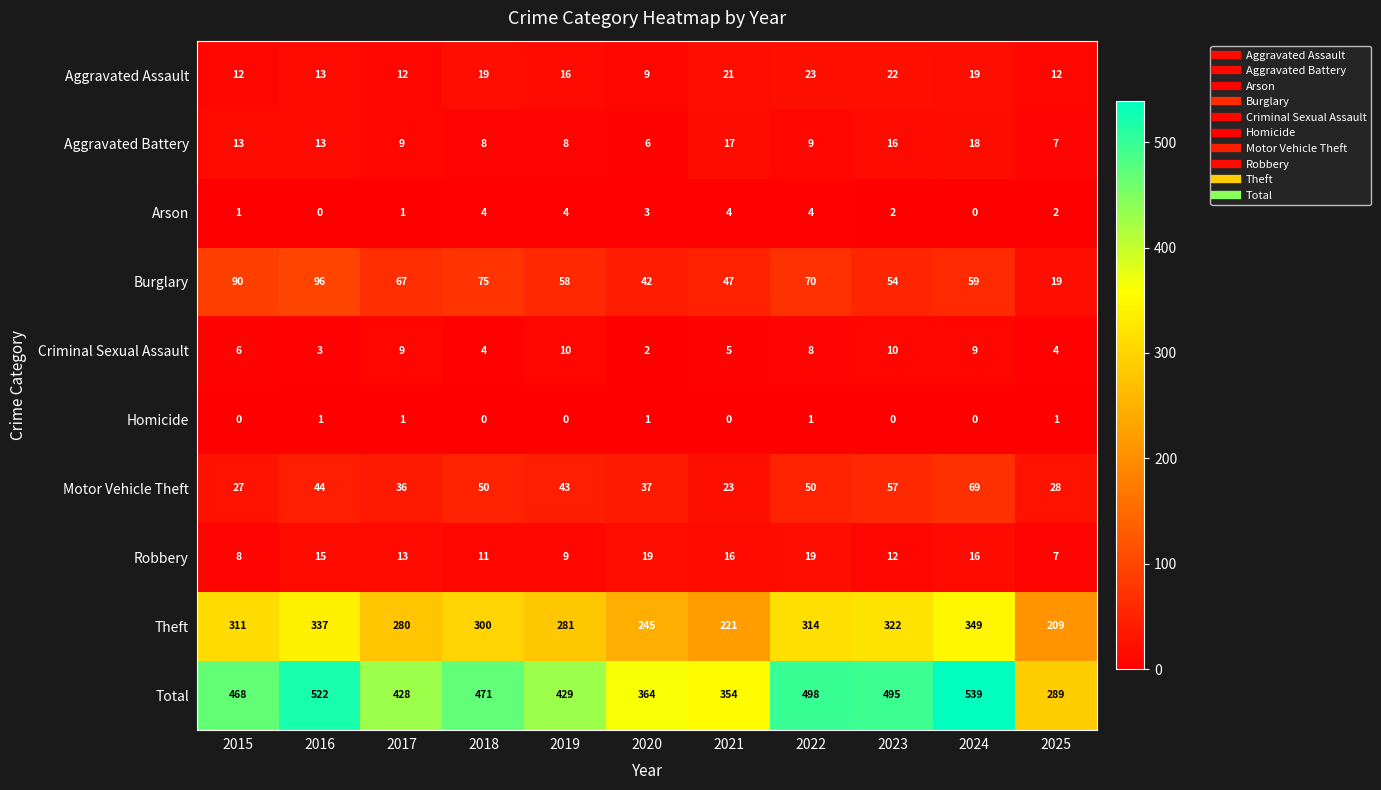

The Homicide series shows -1 at 2019. True or false?

False